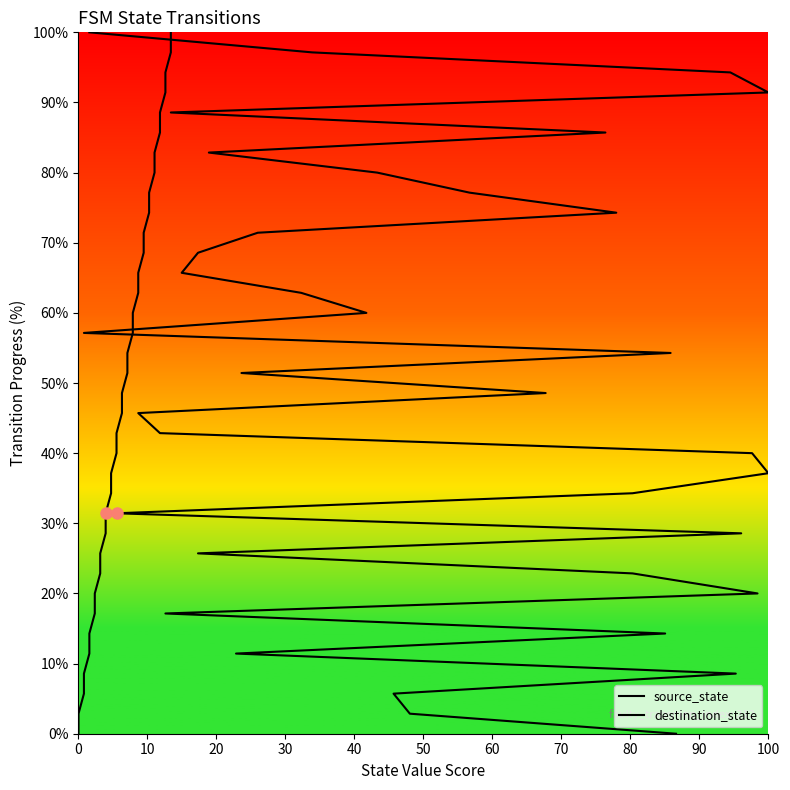

How many values in the source_state series exceed 51?

18